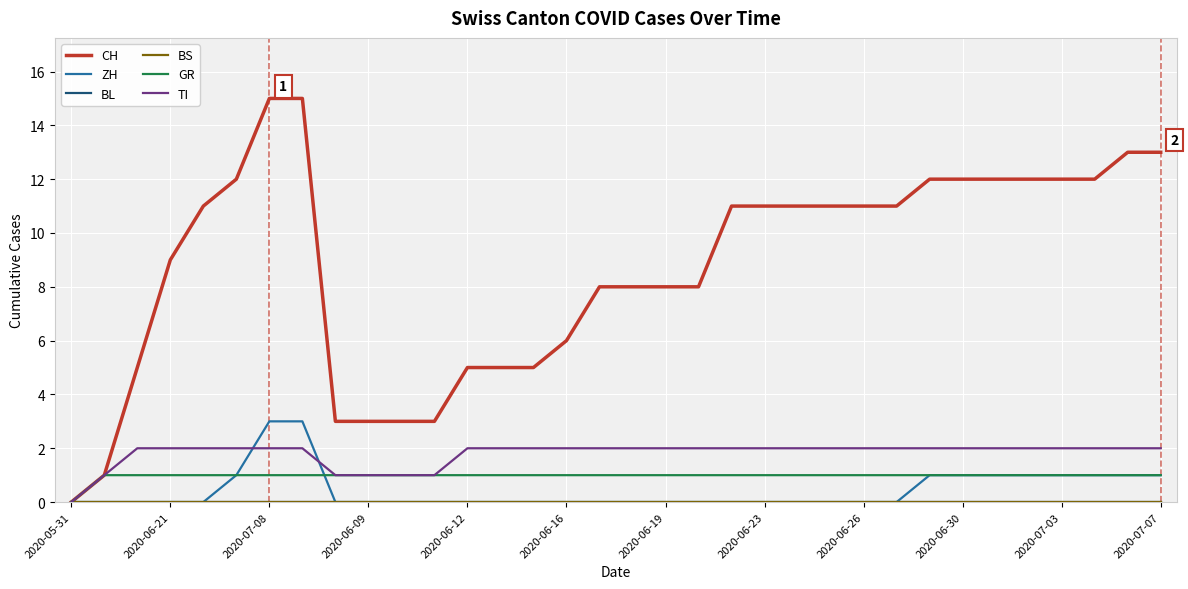

True or false: CH and BS intersect in this chart.

False